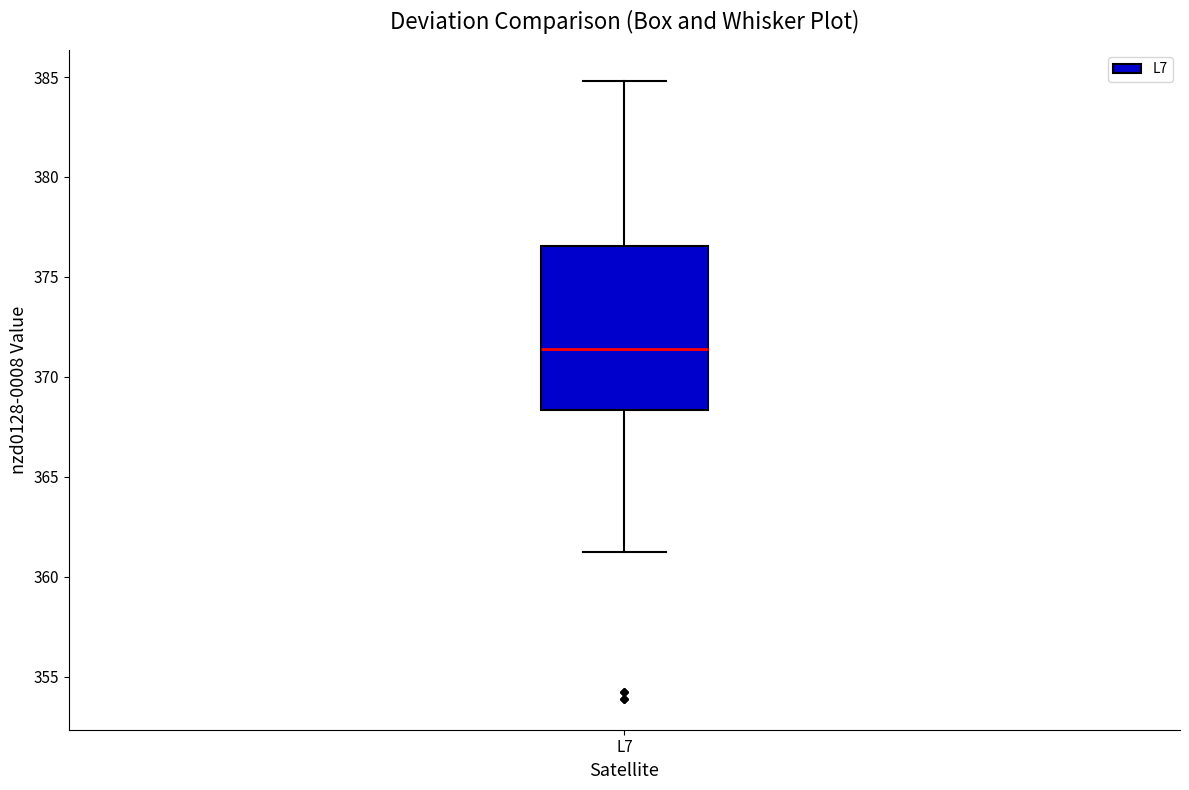

Transcribe this box plot: give where the median line is, the range the box spans, and where the two whiskers end, as read against the y-axis. The values are not printed on the chart, so give them approximately, as read against the axis.

median 371.5, box 368.5 to 376.5, whiskers 361.0 to 385.0